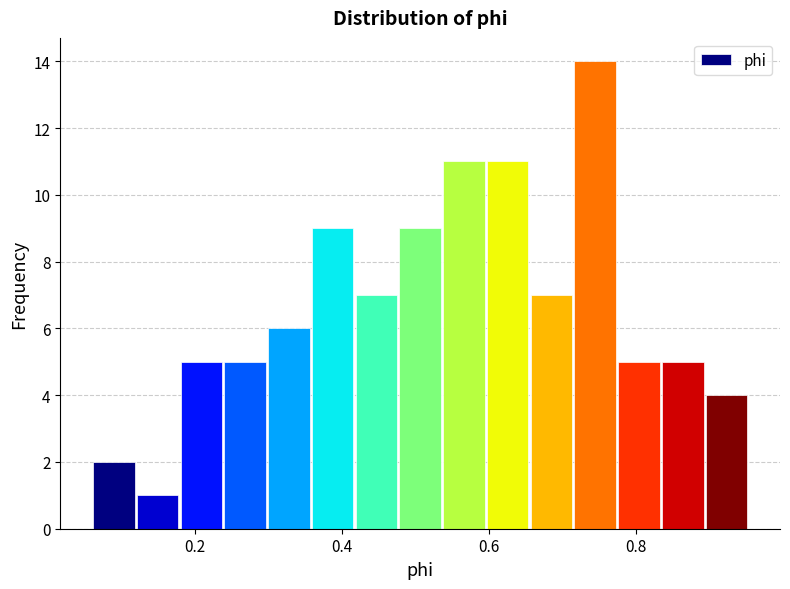

Read against the x-axis, roughly where is the centre of the tallest bar?

0.74